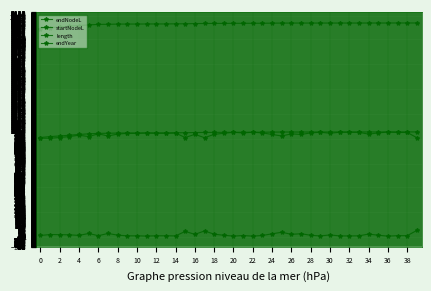

How many lines are shown in the chart?

4